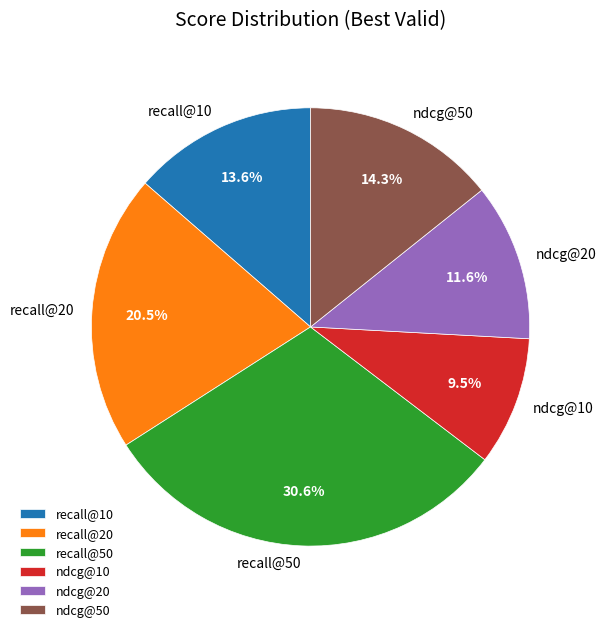

What percentage is NOT represented by recall@10?

86.4%